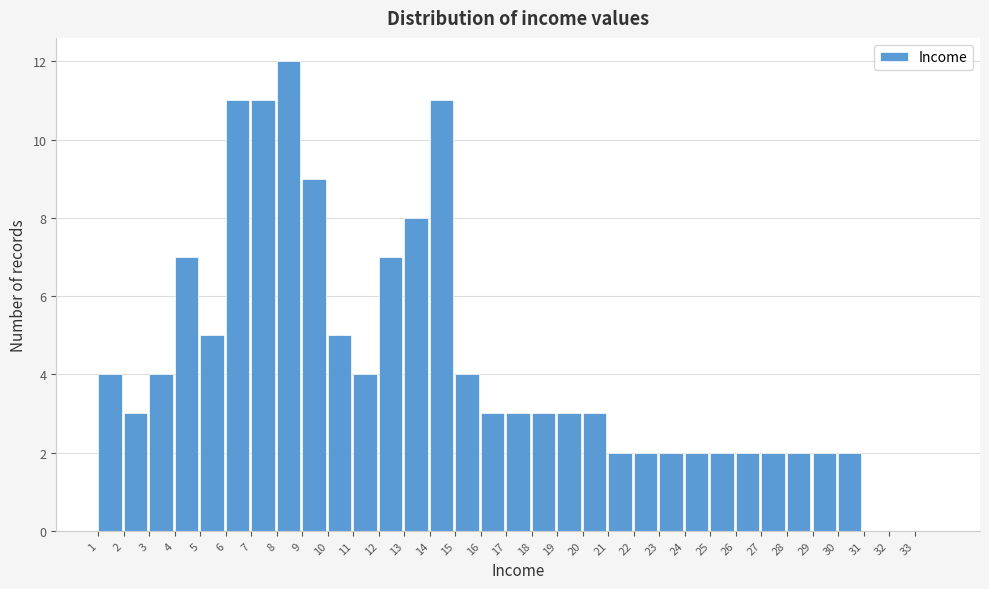

Reading left to right, list every bar in this chart as the range it spans on the x-axis followed by its height. The values are not printed on the chart, so give them approximately, as read against the axis.

1 to 2: 4
2 to 3: 3
3 to 4: 4
4 to 5: 7
5 to 6: 5
6 to 7: 11
7 to 8: 11
8 to 9: 12
9 to 10: 9
10 to 11: 5
11 to 12: 4
12 to 13: 7
13 to 14: 8
14 to 15: 11
15 to 16: 4
16 to 17: 3
17 to 18: 3
18 to 19: 3
19 to 20: 3
20 to 21: 3
21 to 22: 2
22 to 23: 2
23 to 24: 2
24 to 25: 2
25 to 26: 2
26 to 27: 2
27 to 28: 2
28 to 29: 2
29 to 30: 2
30 to 31: 2
31 to 32: 0
32 to 33: 0
33 to 34: 0